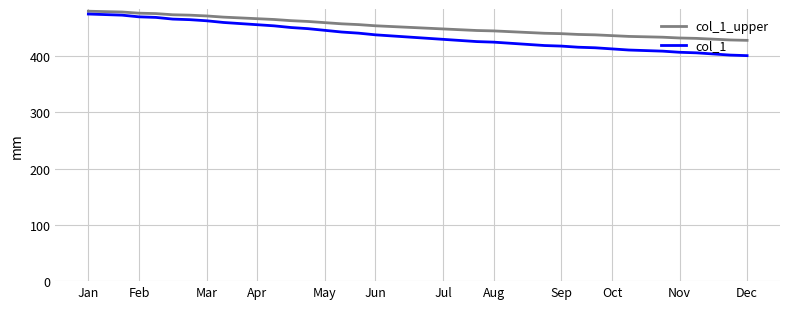

Which series has the widest spread of values?

col_1